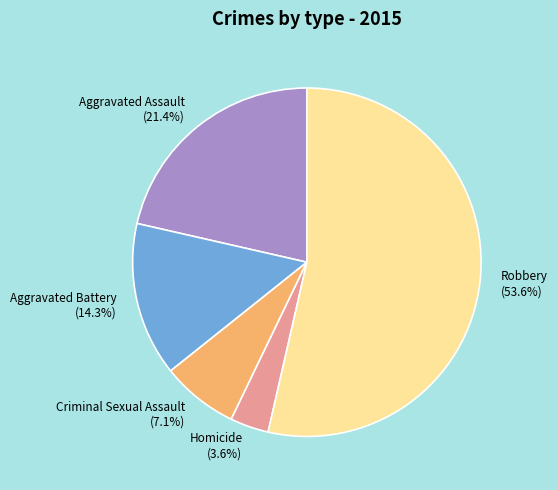

What is the majority slice?

Robbery